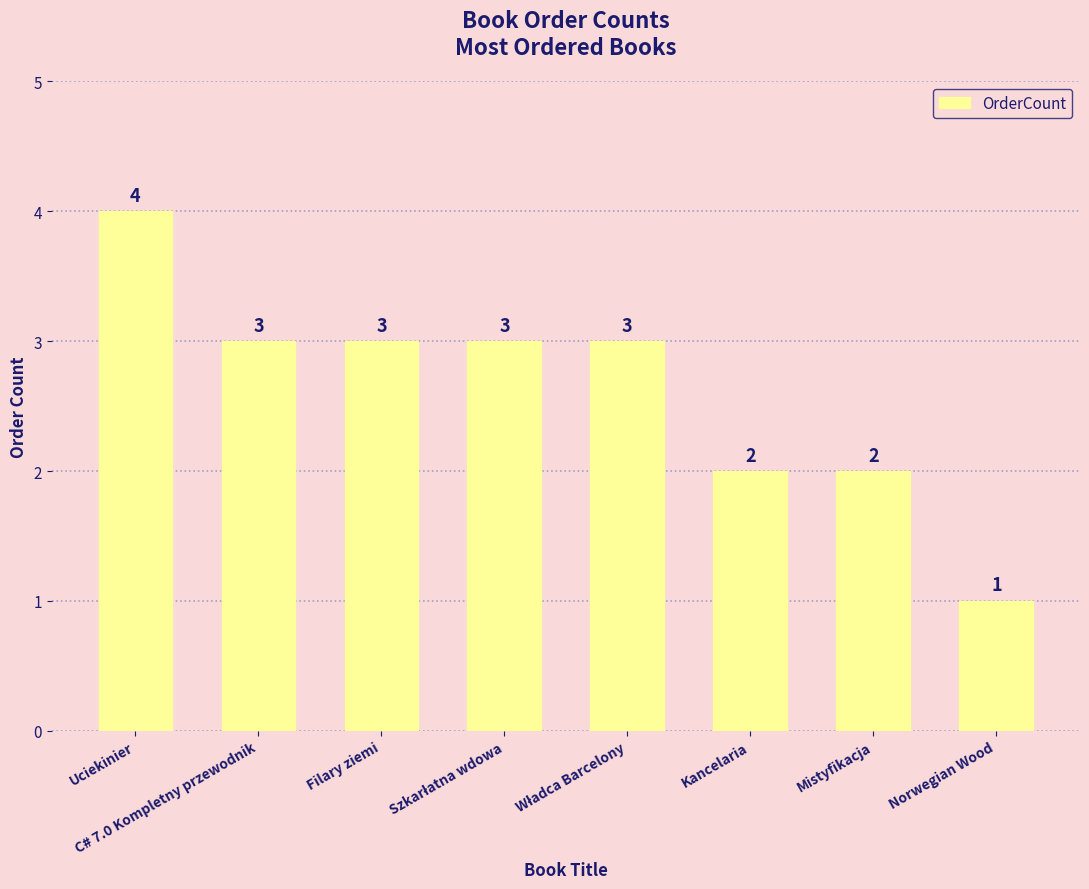

What is the average value?

3